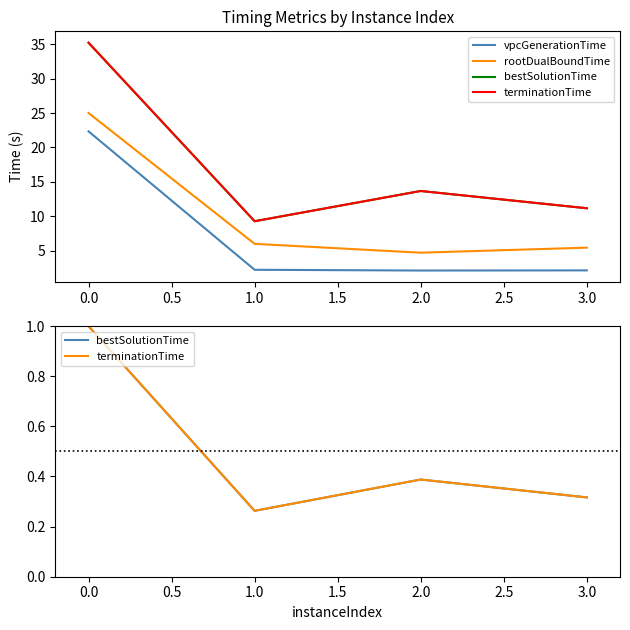

Does the chart have visible grid lines?

No